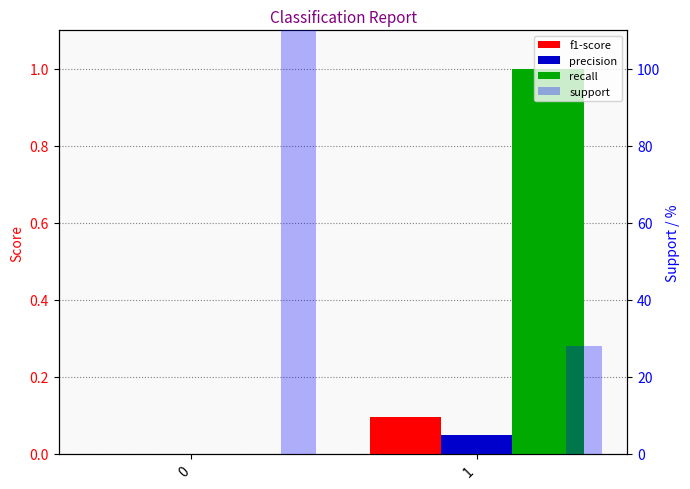

Reading right to left, extract all data points from this chart.

f1-score: 1=0.1	0=0.0
precision: 1=0.0	0=0.0
recall: 1=1.0	0=0.0
support: 1=28.0	0=534.0